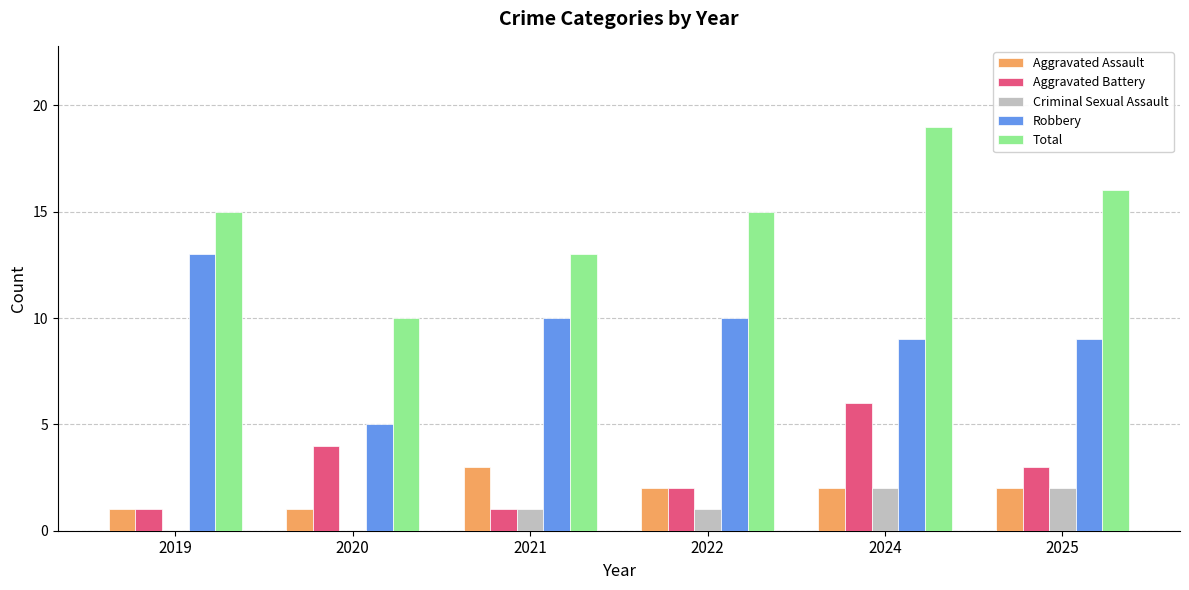

Is it true that Criminal Sexual Assault equals 2 at 2025?

True